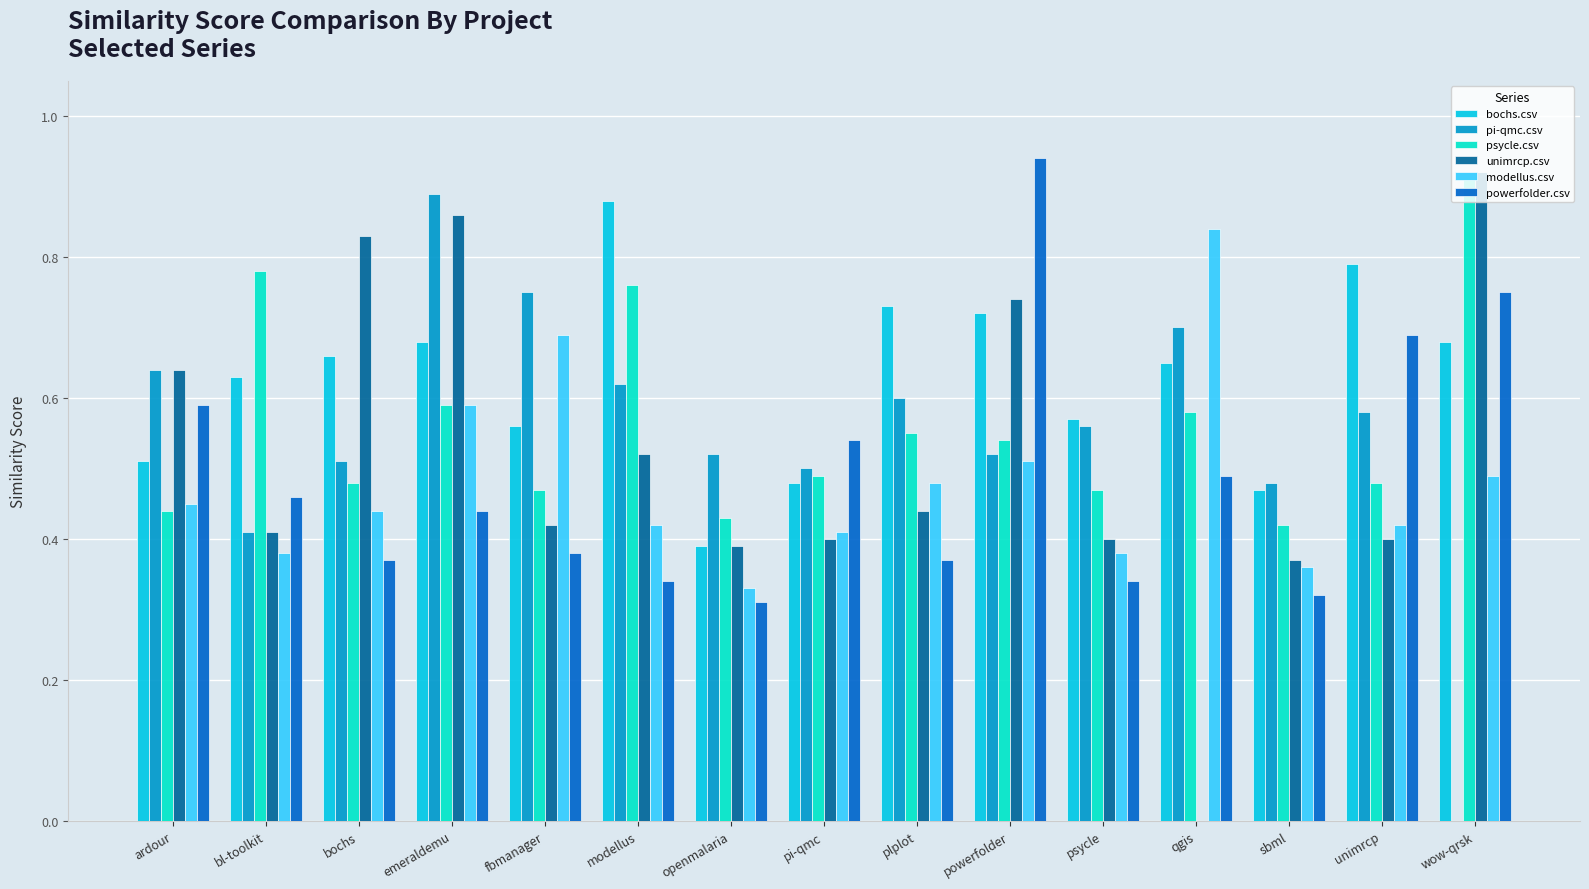

Which series changed the most between modellus and unimrcp?

powerfolder.csv